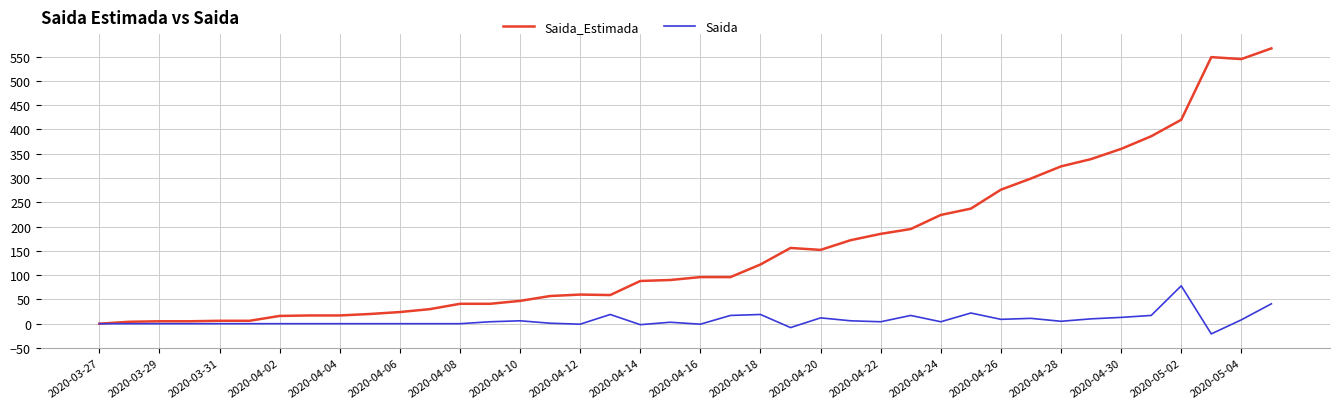

Which series has the largest total across all categories?

Saida_Estimada